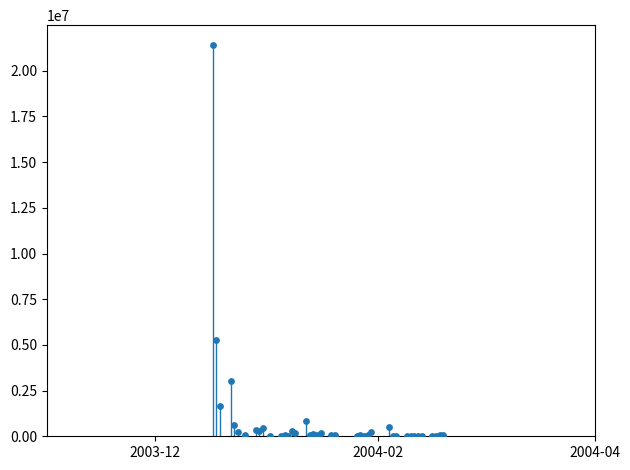

What Y value in the scatter plot is closest to 10716800?

5259400